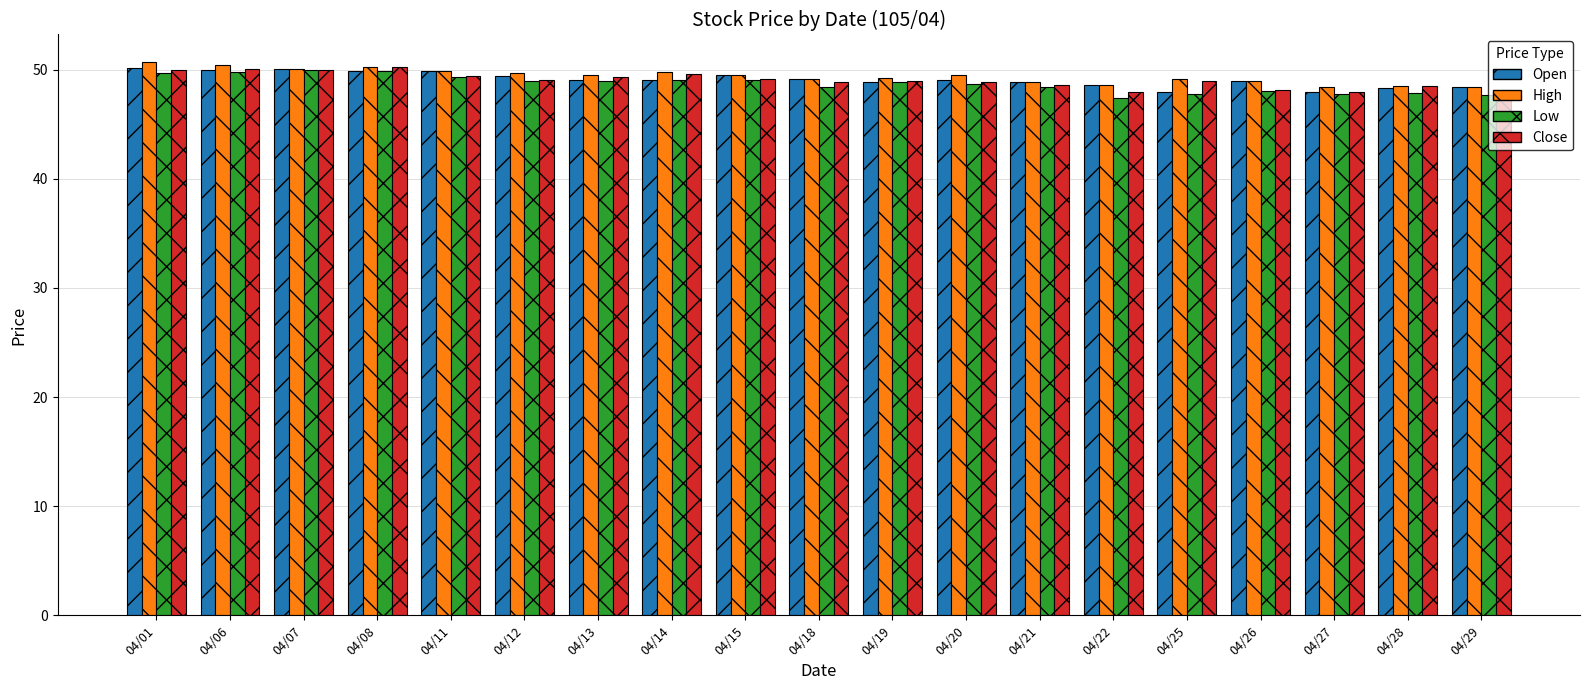

What is the smallest value displayed?

47.5